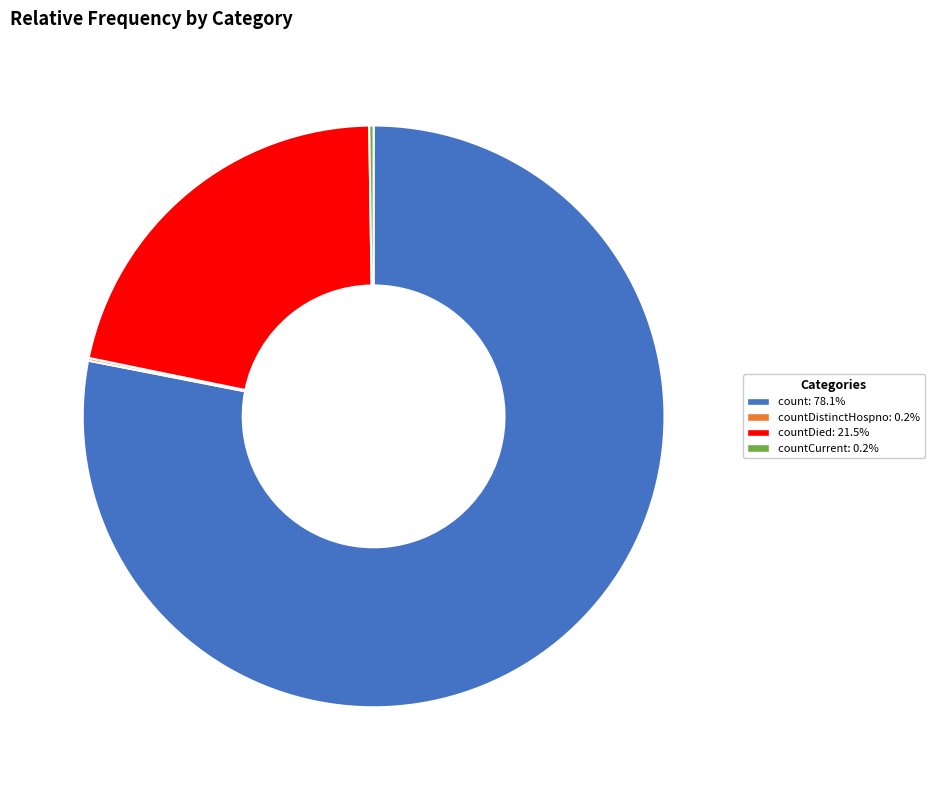

Is there a majority slice in this chart?

Yes